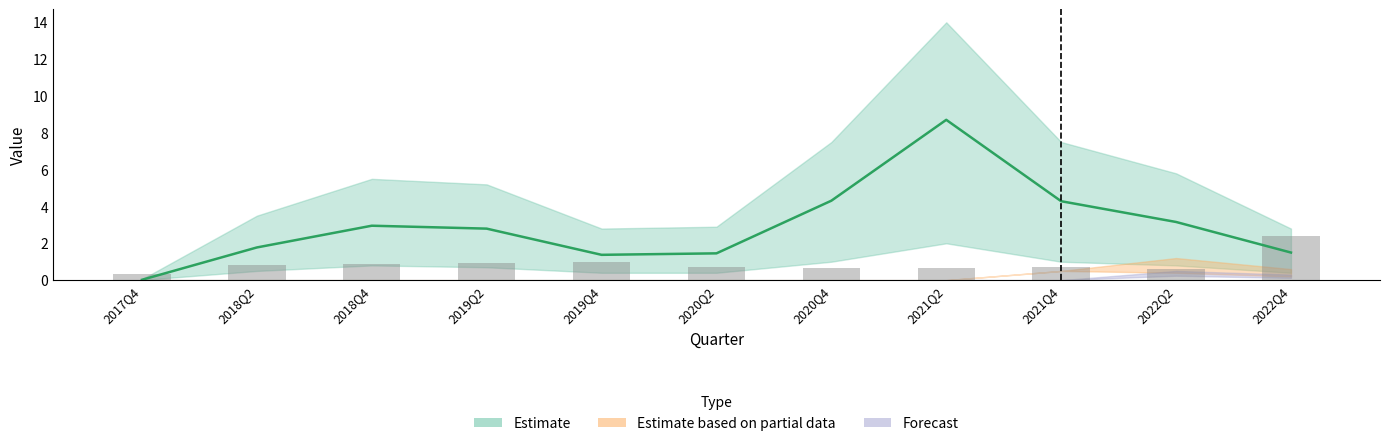

What is the spread (max minus min) of values at 2019Q4?

0.4